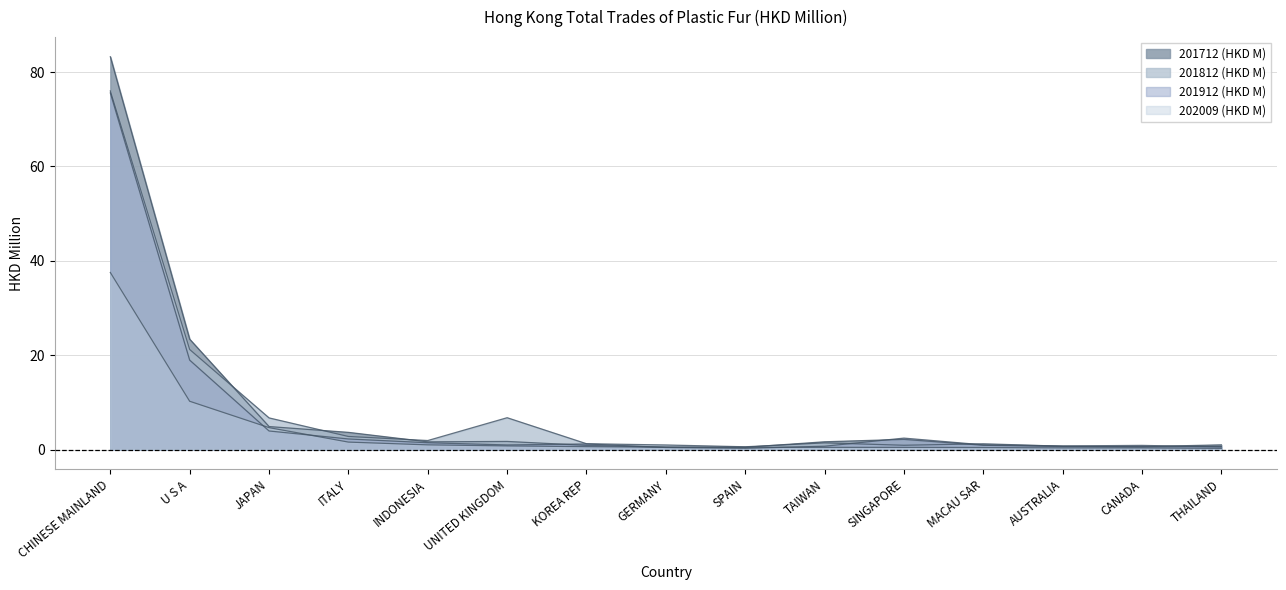

At which category does 201812 (HKD M) reach its first local valley?

INDONESIA